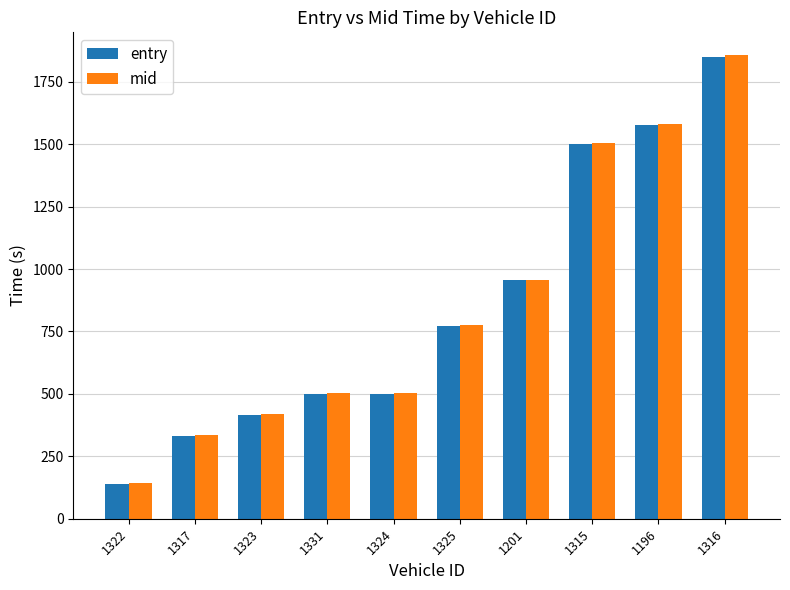

At how many categories does at least one series exceed 1392?

3